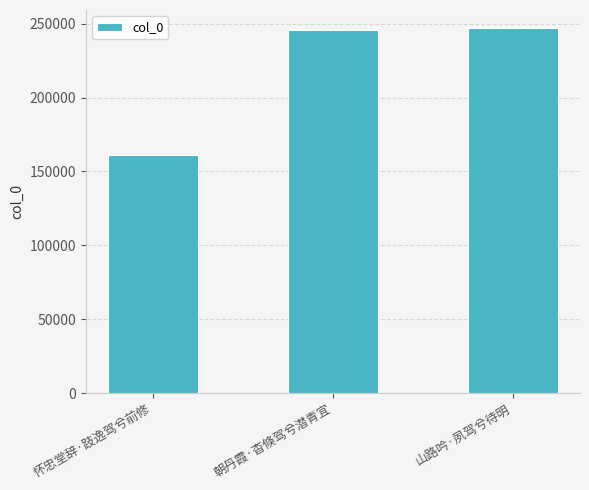

What is the smallest value displayed?

160885